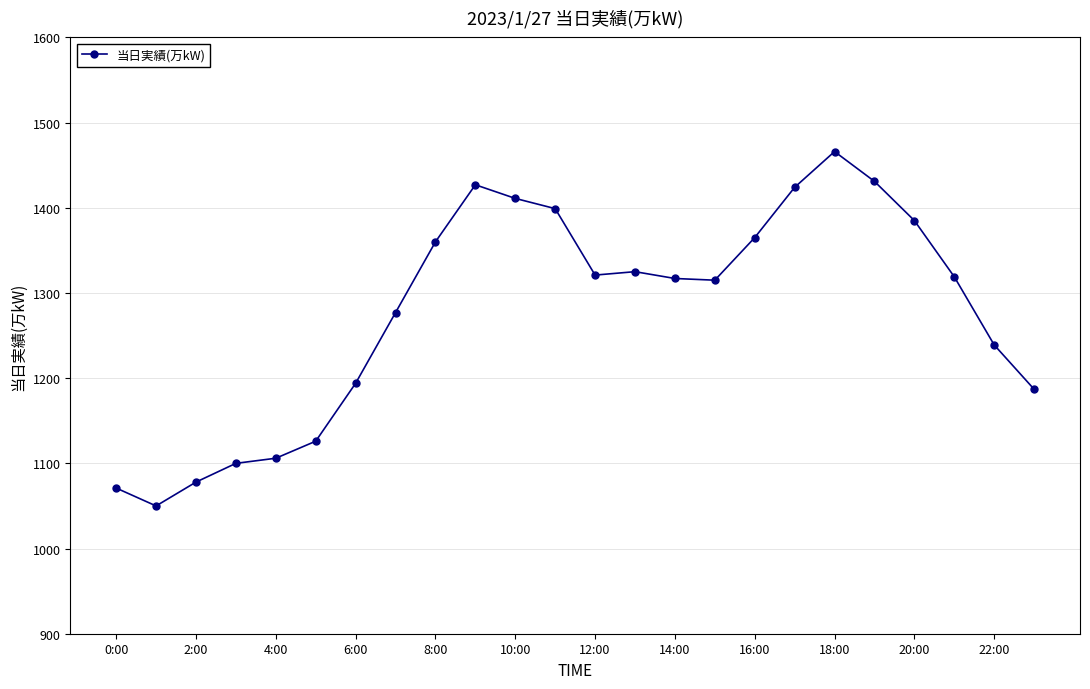

True or false: there are more than 0 points higher than both neighbors.

True